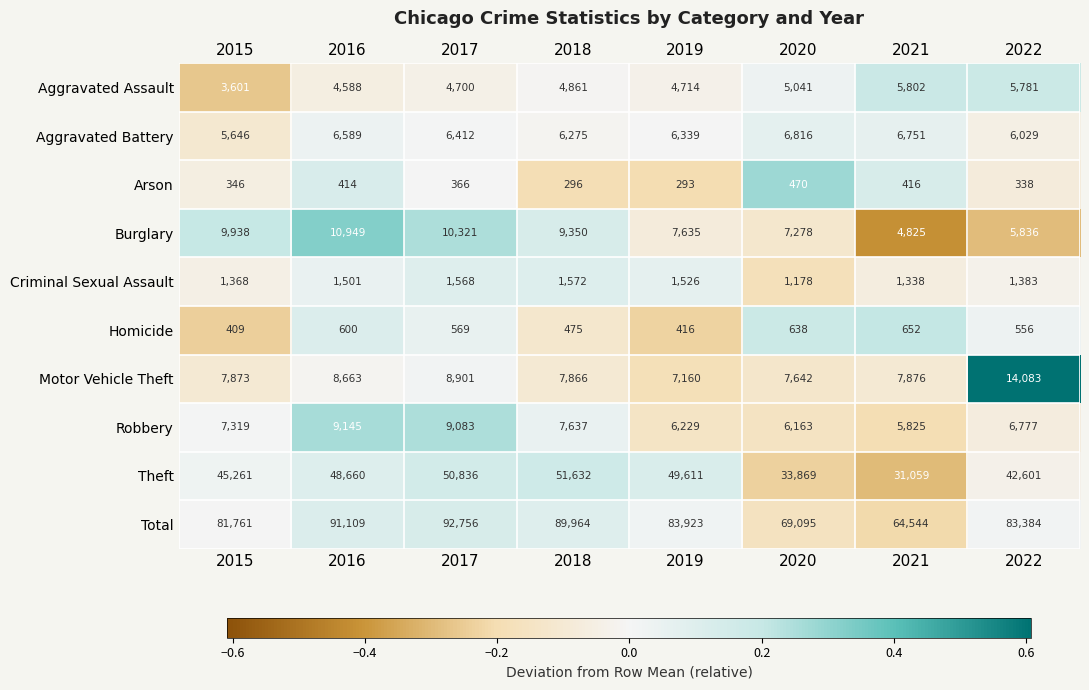

Where is Motor Vehicle Theft nearest to the value 10621?

2017